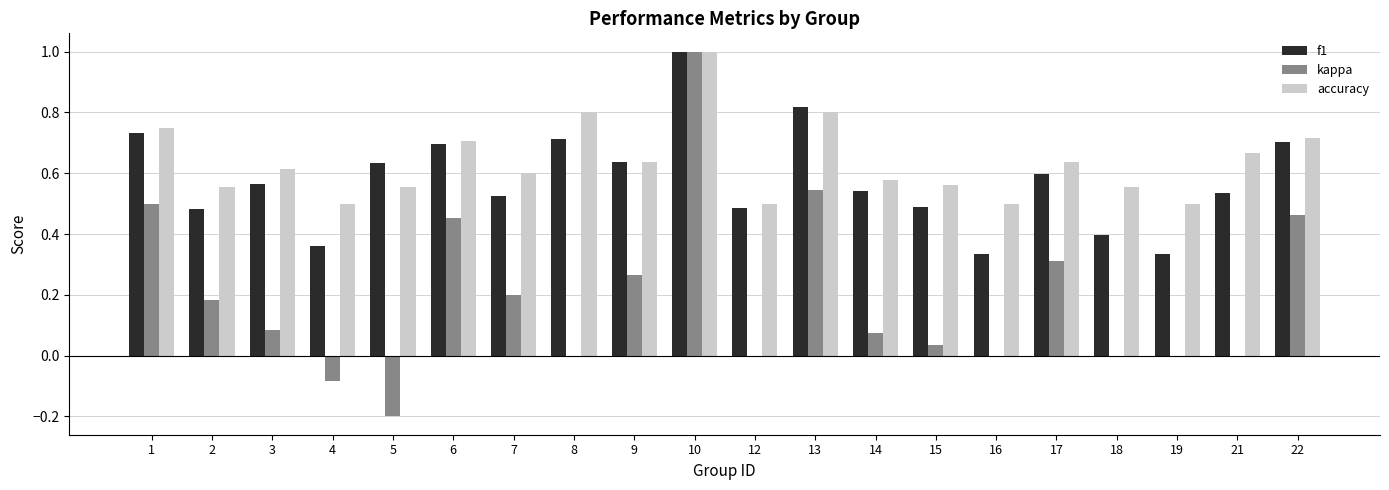

True or false: kappa has a value of 0.2 at 7.

True